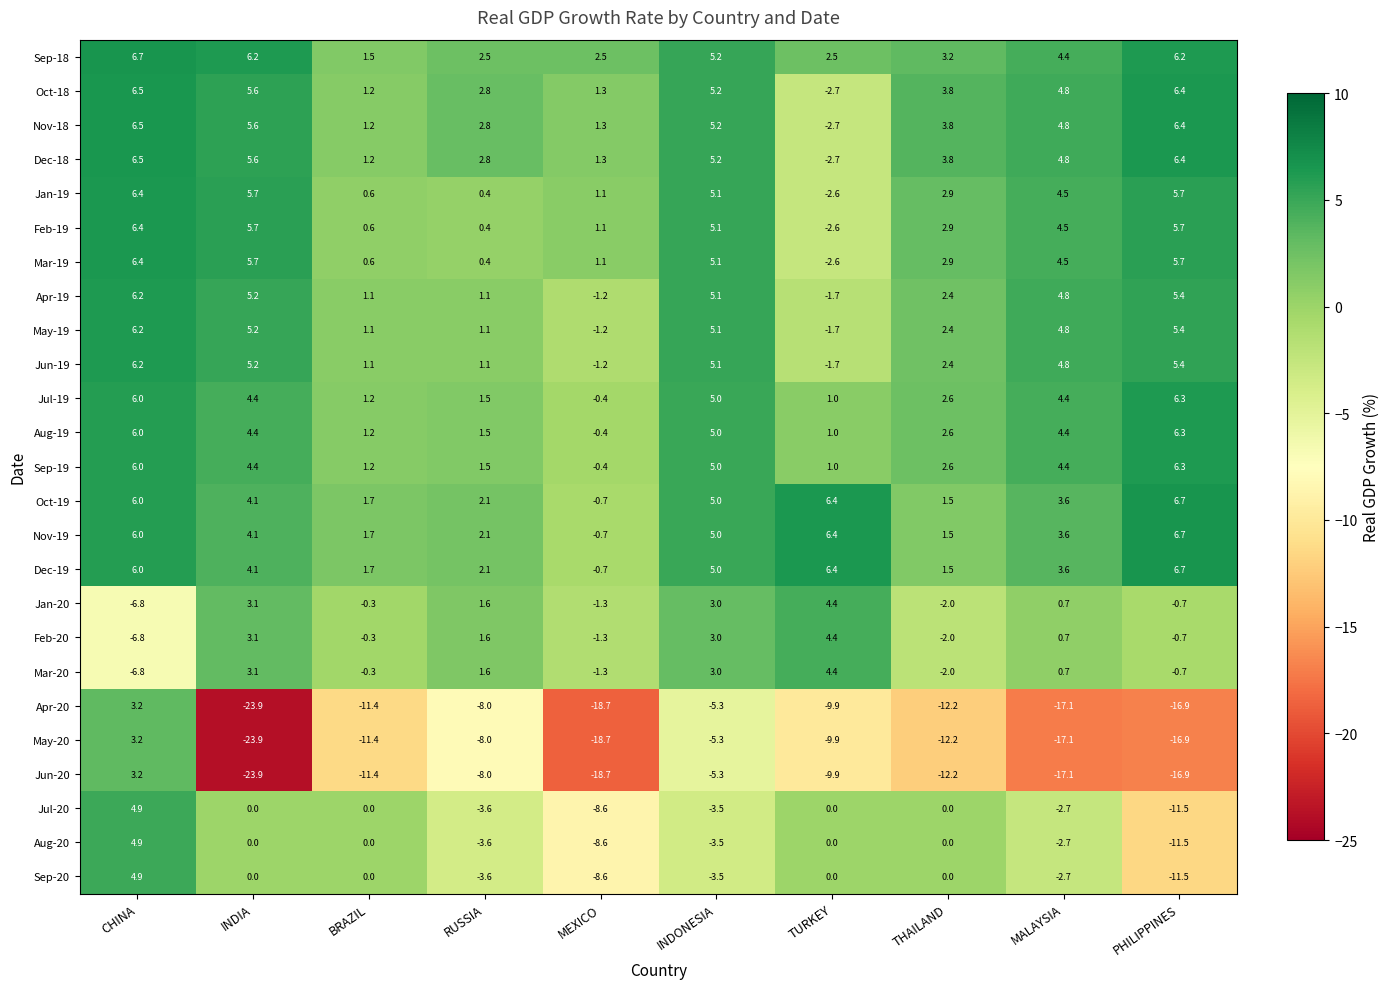

How many positive values does the Oct-18 series have?

9